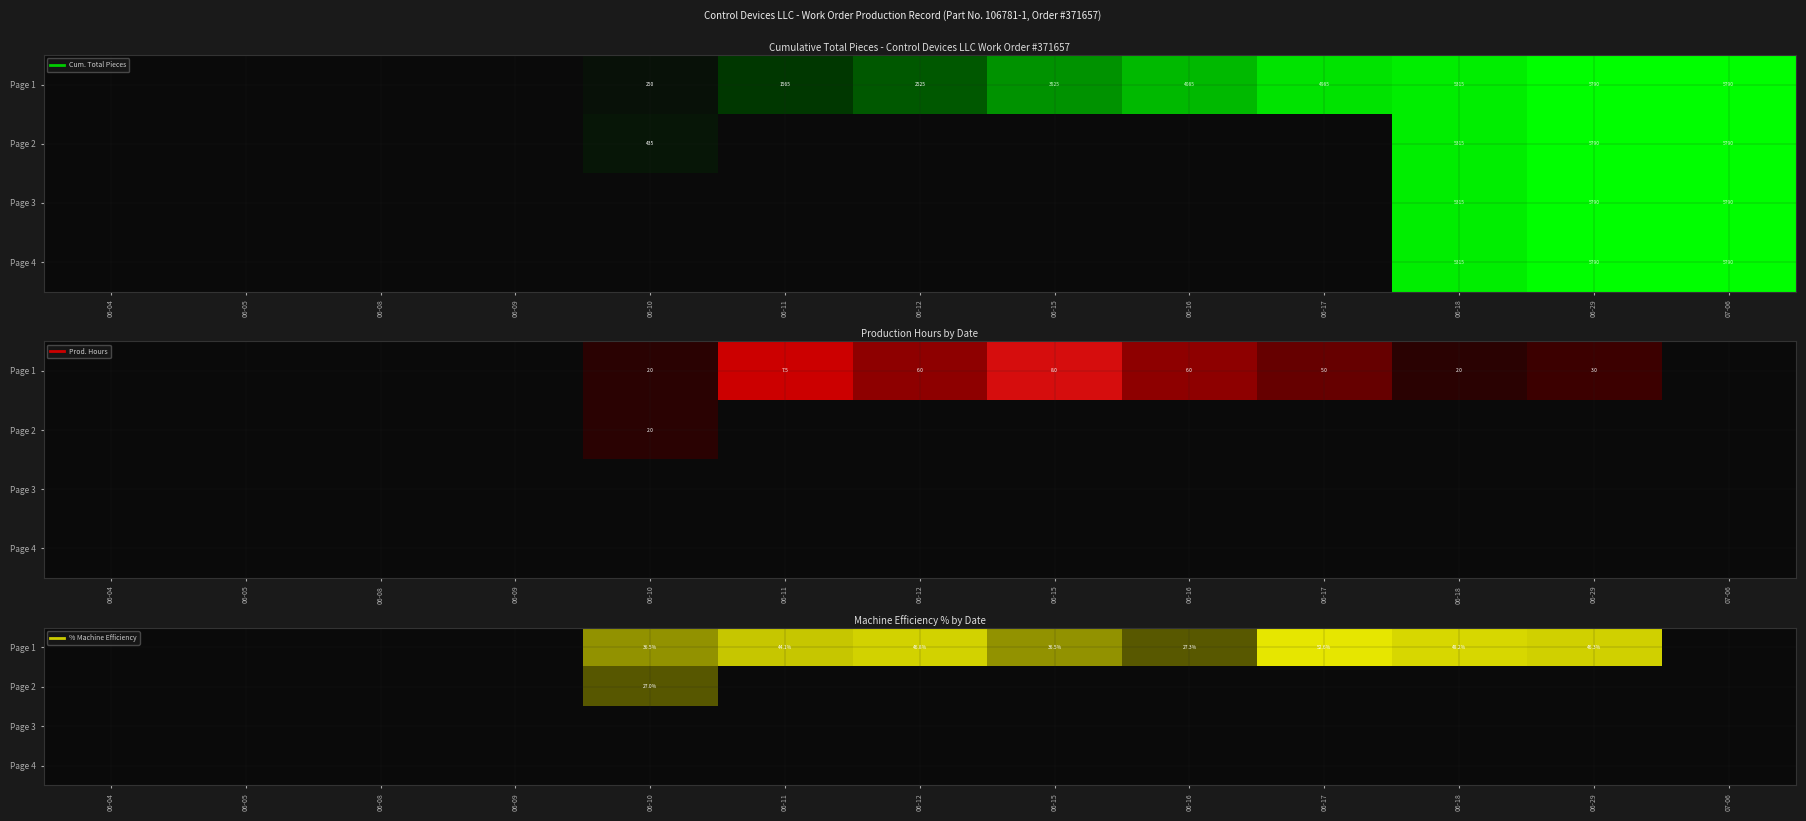

The Page 2 series shows 0.0 at 06-09. True or false?

True